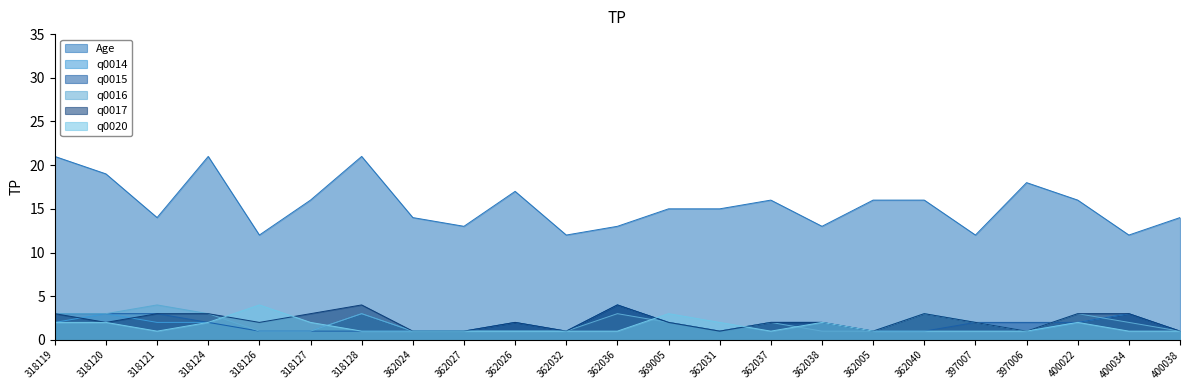

Which series has the largest range (max minus min)?

Age